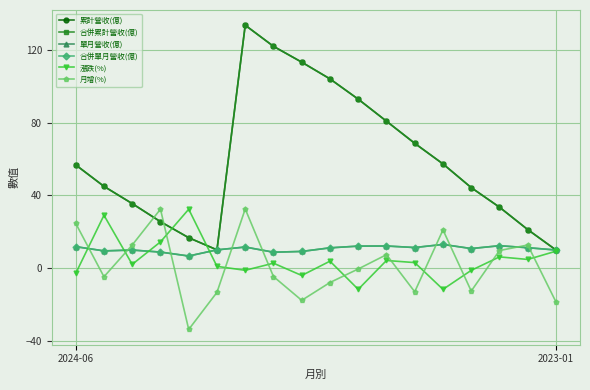

Does the chart have visible grid lines?

Yes